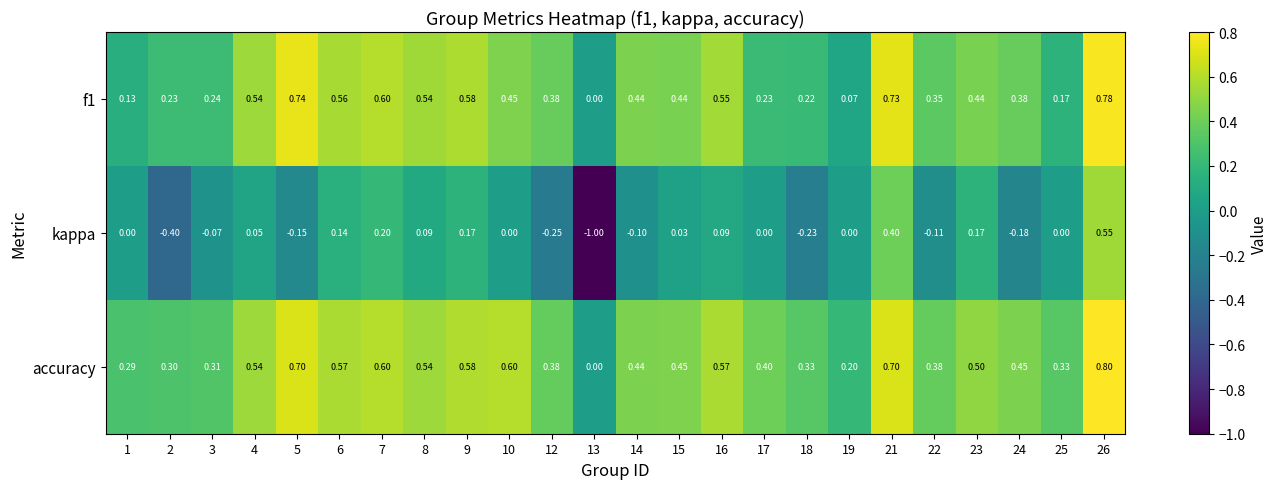

List the series in order of their peak value, highest first.

accuracy, f1, kappa